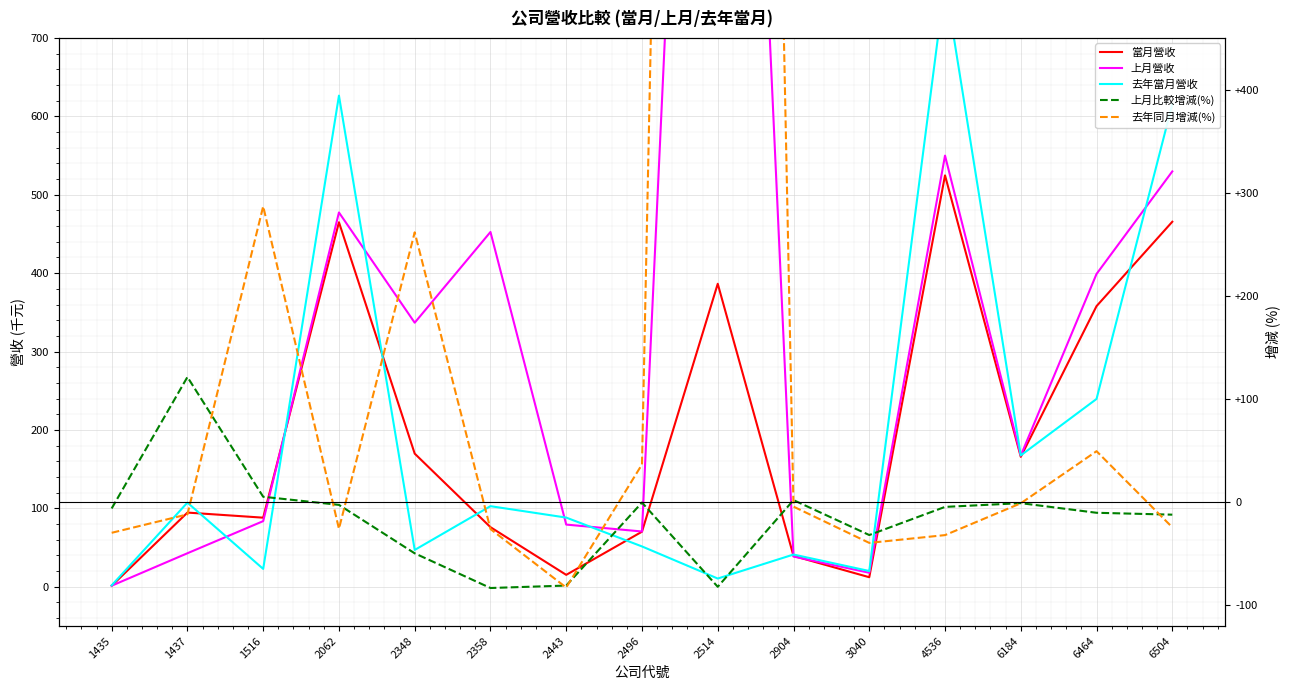

Which category has the highest value in the 當月營收 series?

4536